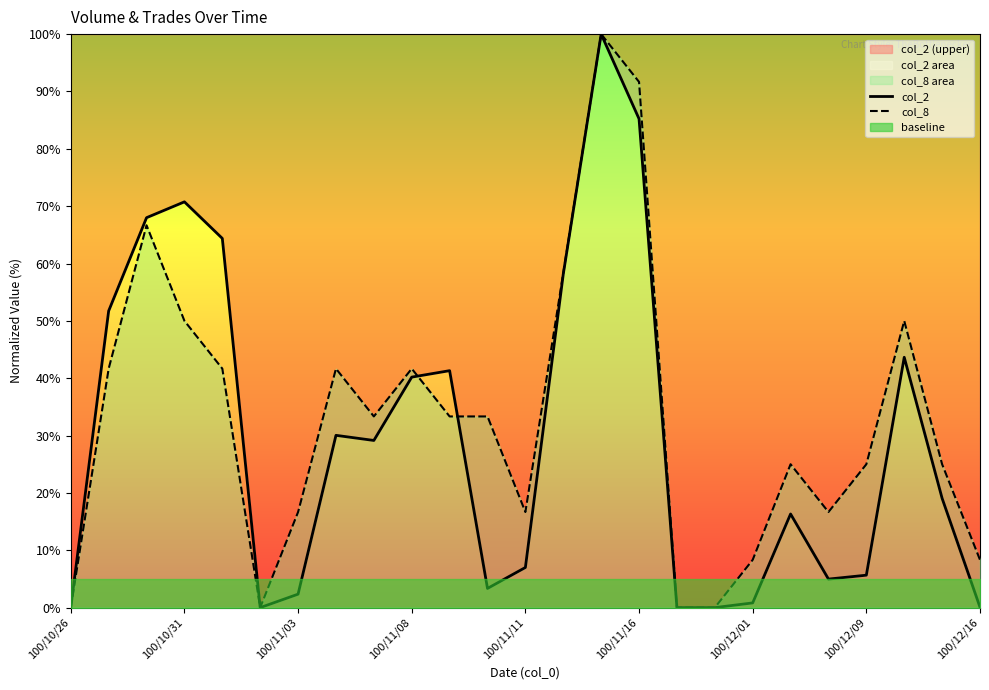

True or false: col_8 and col_2 intersect in this chart.

True